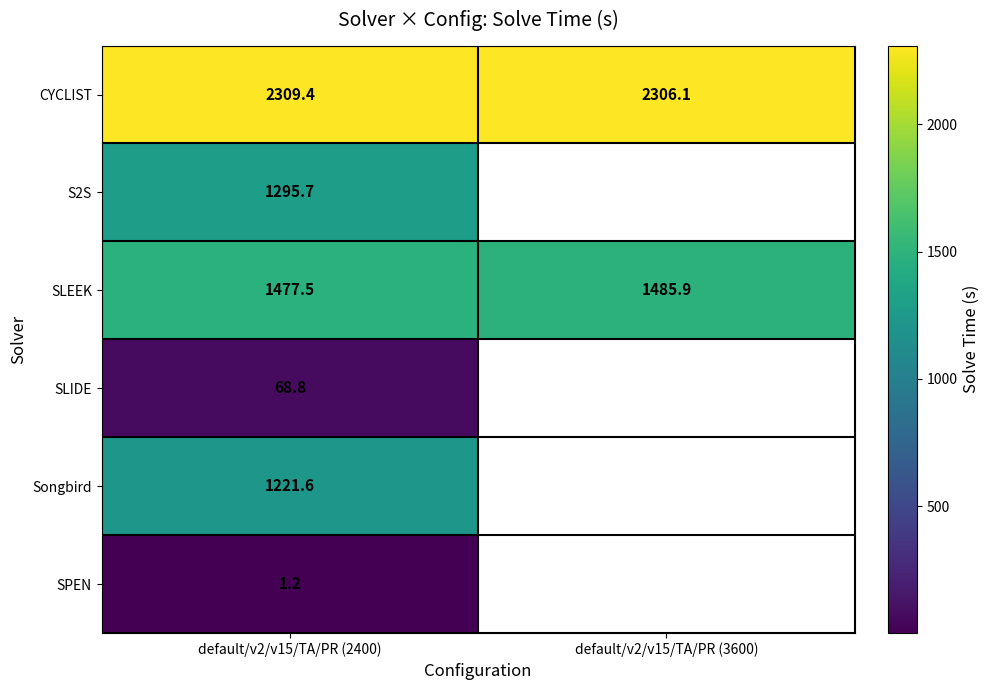

At which label is SLEEK closest to 1481?

default/v2/v15/TA/PR (2400)